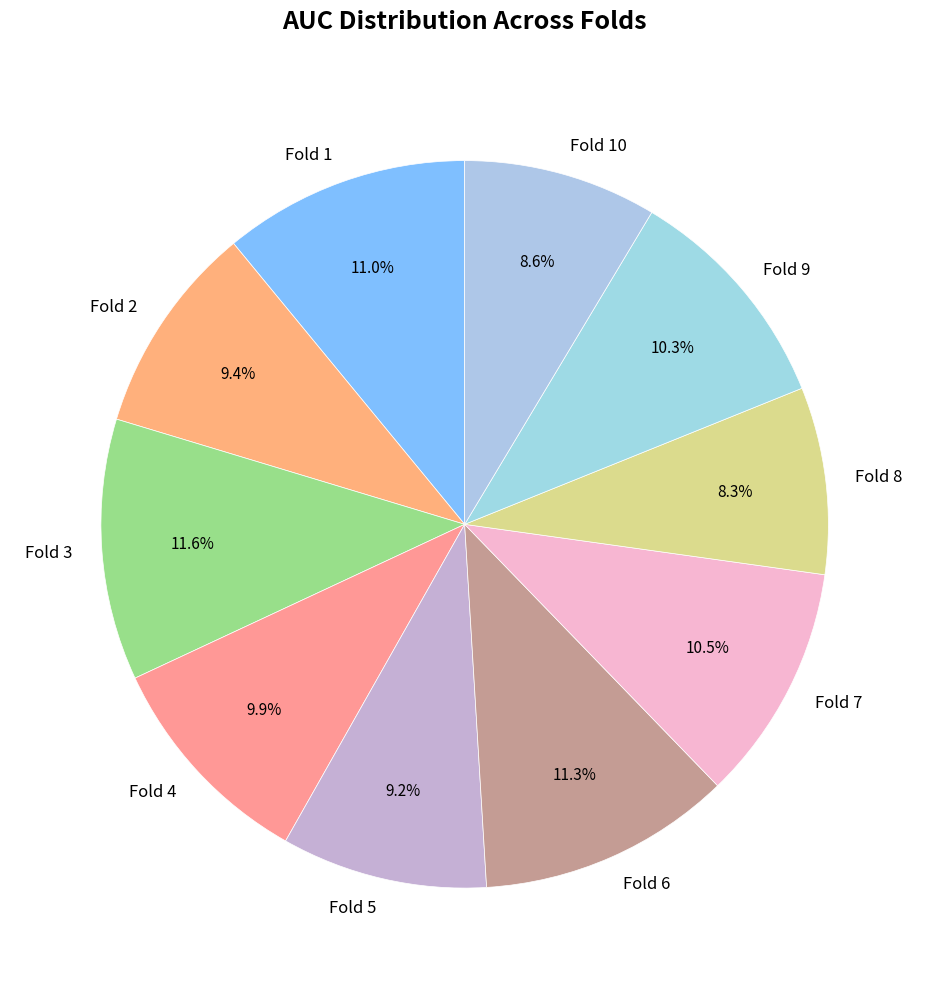

What portion of the pie excludes Fold 2?

90.6%